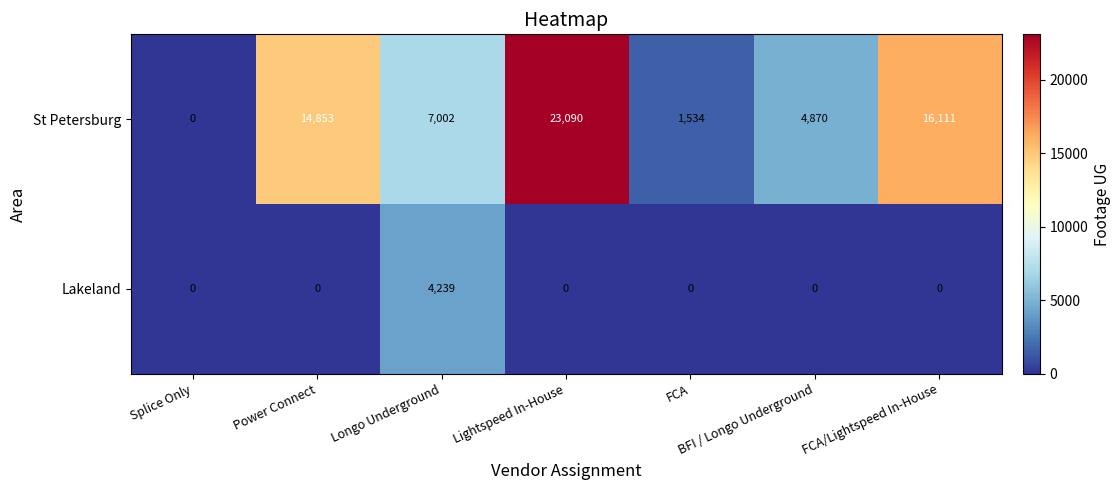

Where does the St Petersburg series first go above 7002?

Power Connect